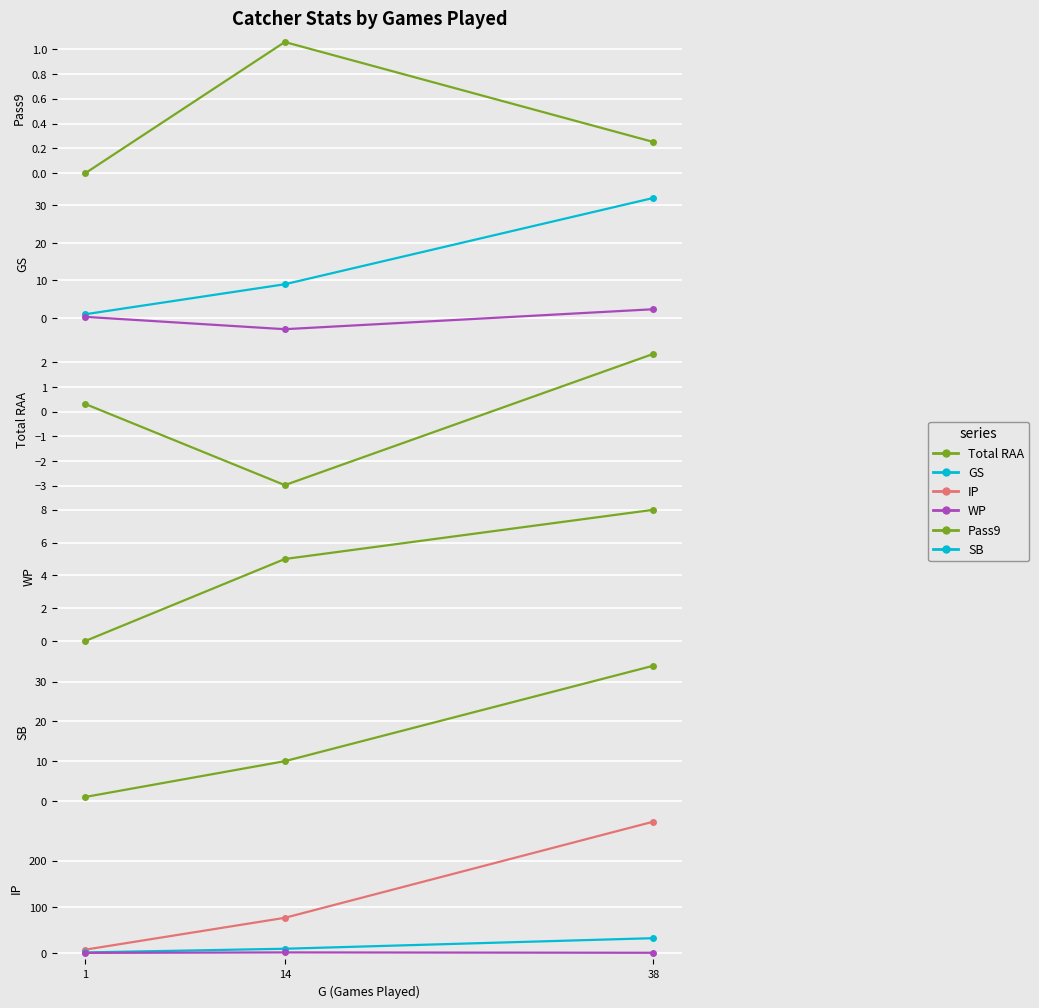

At which label does WP reach its peak?

38